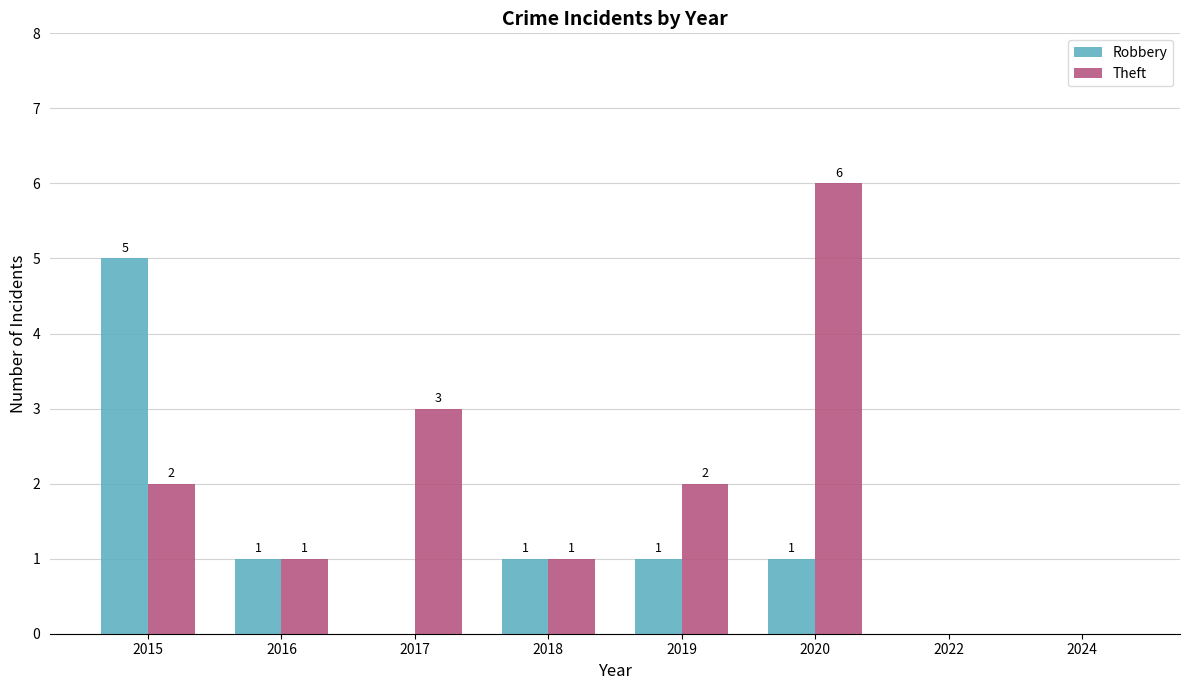

What is the sum of all Theft values?

15